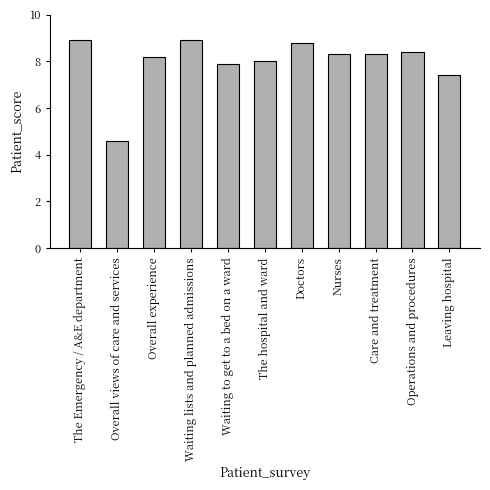

Reading right to left, extract all data points from this chart.

7.4	8.4	8.3	8.3	8.8	8.0	7.9	8.9	8.2	4.6	8.9